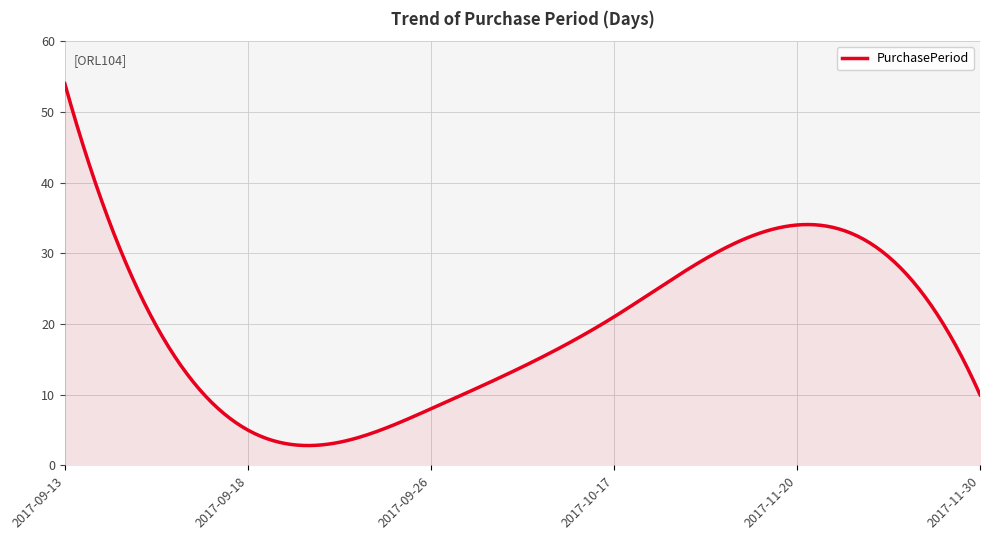

What is the difference between the maximum and minimum values?

51.2